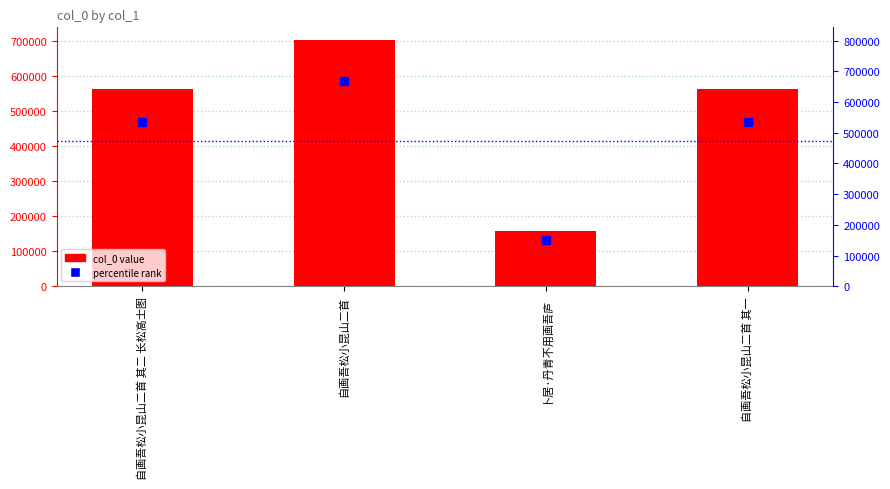

What is the difference between the highest and lowest values at 自画吾松小昆山二首?

35142.3